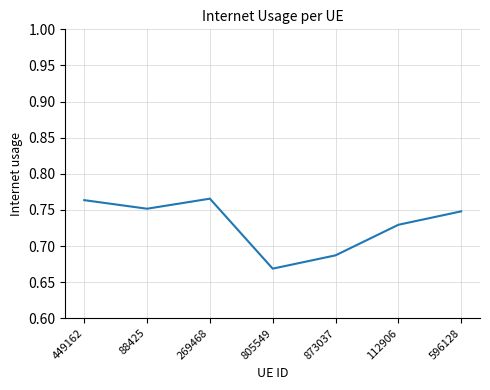

True or false: the data shows 0.5 at 449162.

False